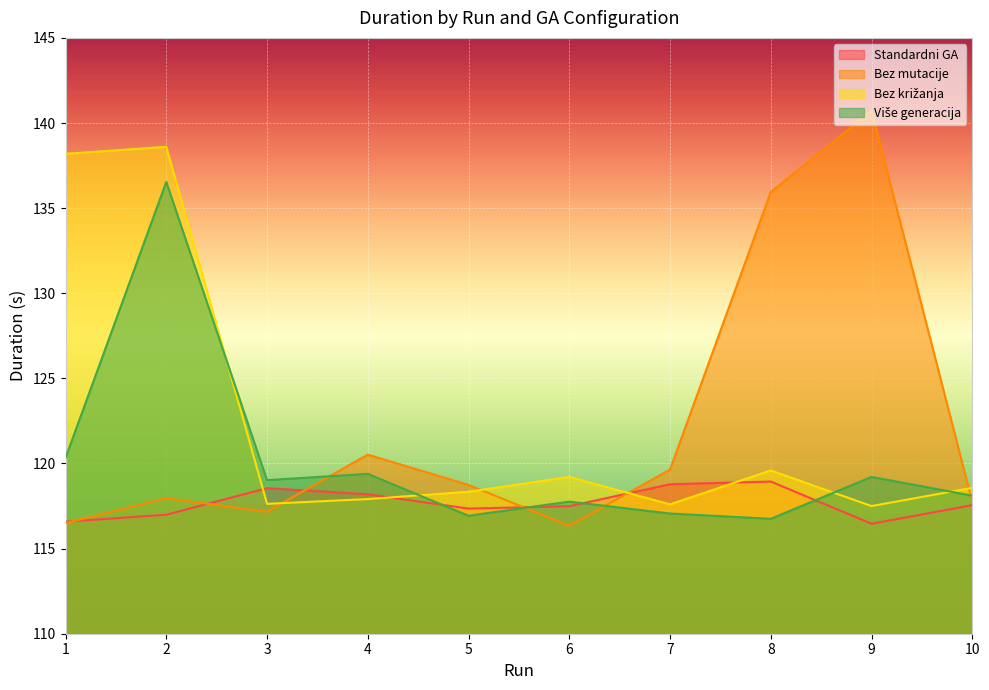

Where is the first local maximum for Bez križanja?

2